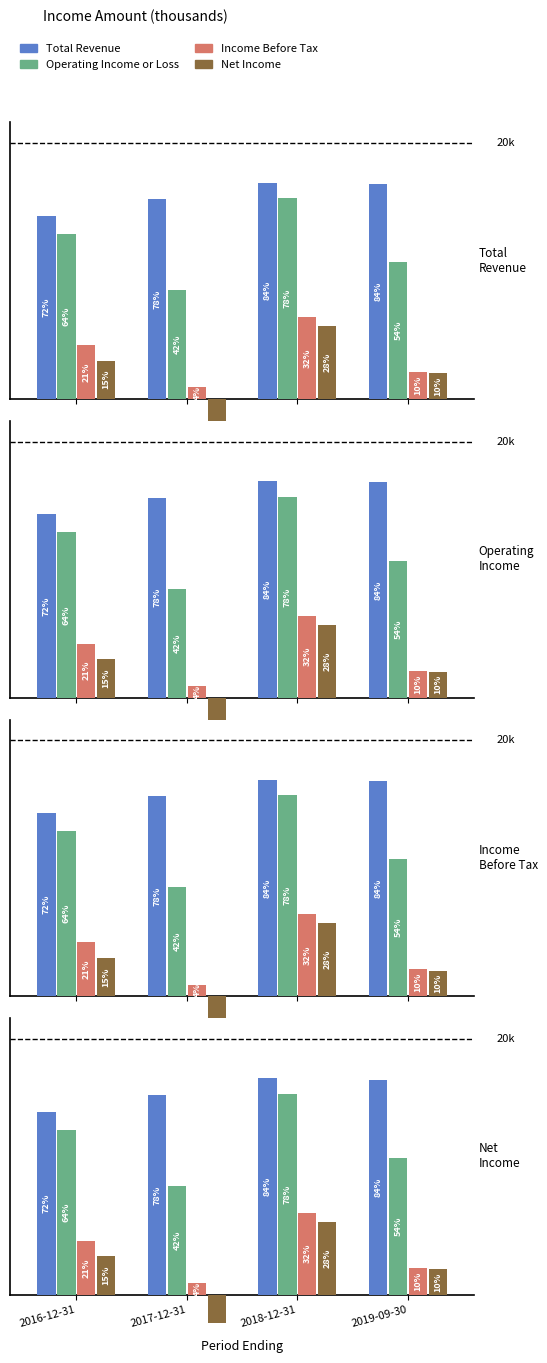

What is the highest value of the Operating Income or Loss series?

15700